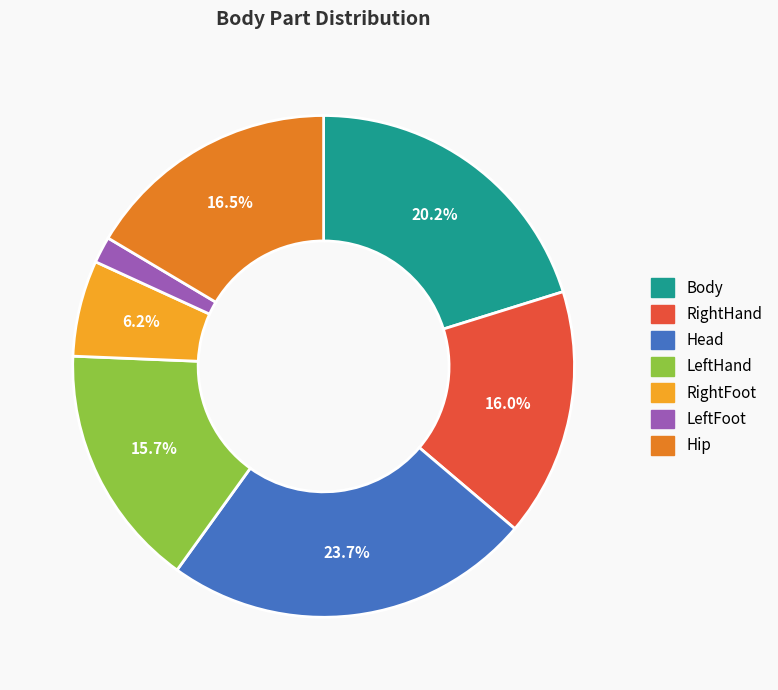

How much of the chart is everything except RightFoot?

93.8%